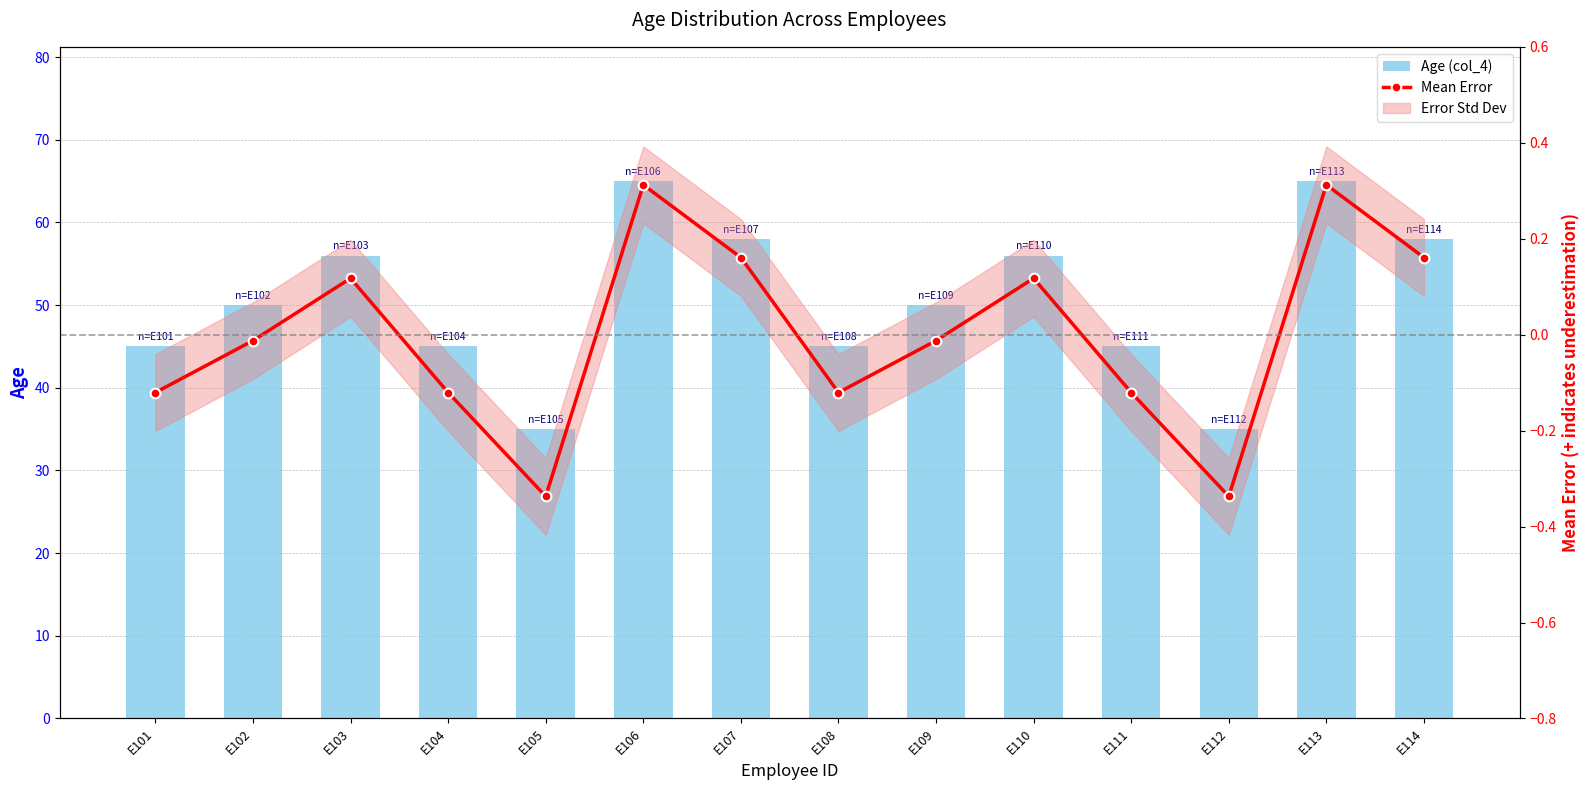

Reading left to right, what are all the values shown in this chart?

Age (col_4): 45.0	50.0	56.0	45.0	35.0	65.0	58.0	45.0	50.0	56.0	45.0	35.0	65.0	58.0
Mean Error: -0.1	-0.0	0.1	-0.1	-0.3	0.3	0.2	-0.1	-0.0	0.1	-0.1	-0.3	0.3	0.2